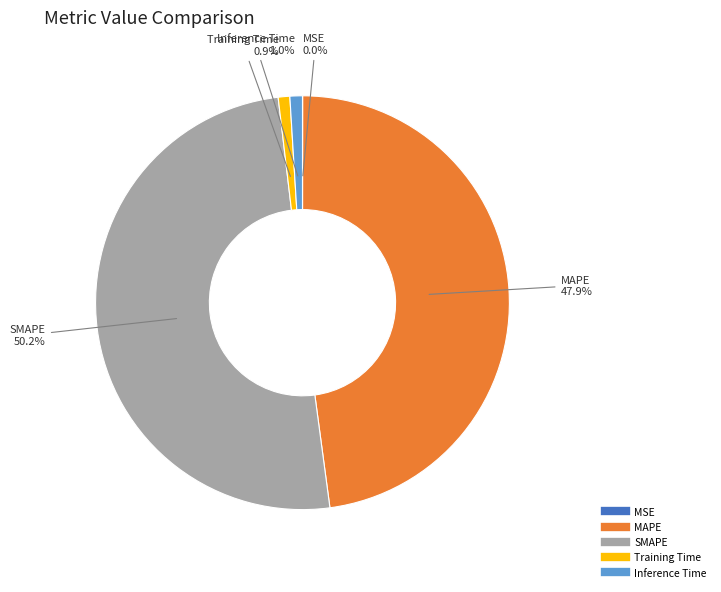

What percentage do Training Time and MAPE together represent?

48.8%